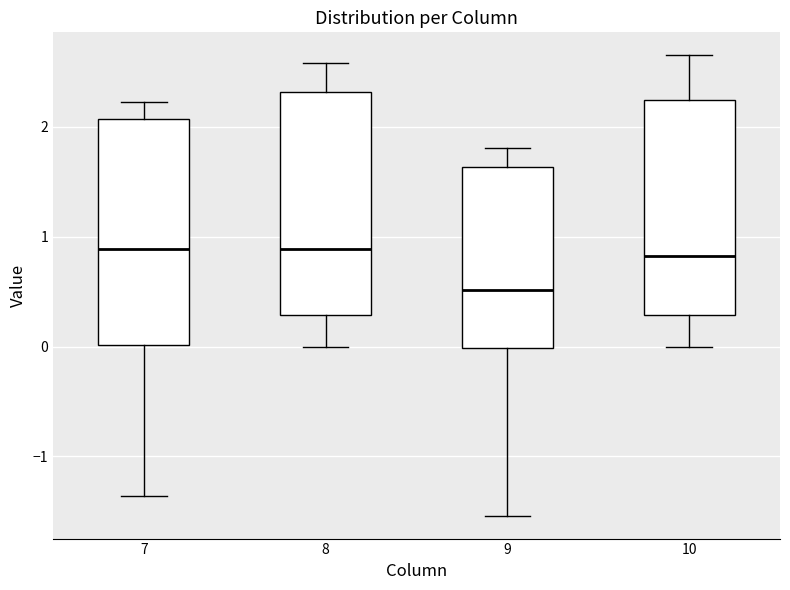

Reading left to right, transcribe this box plot: for each box, give where its median line is, the range the box spans, and where its two whiskers end, as read against the y-axis. The values are not printed on the chart, so give them approximately, as read against the axis.

7: median 0.9, box 0.0 to 2.1, whiskers -1.4 to 2.2
8: median 0.9, box 0.3 to 2.3, whiskers 0.0 to 2.6
9: median 0.5, box 0.0 to 1.6, whiskers -1.5 to 1.8
10: median 0.8, box 0.3 to 2.2, whiskers 0.0 to 2.6